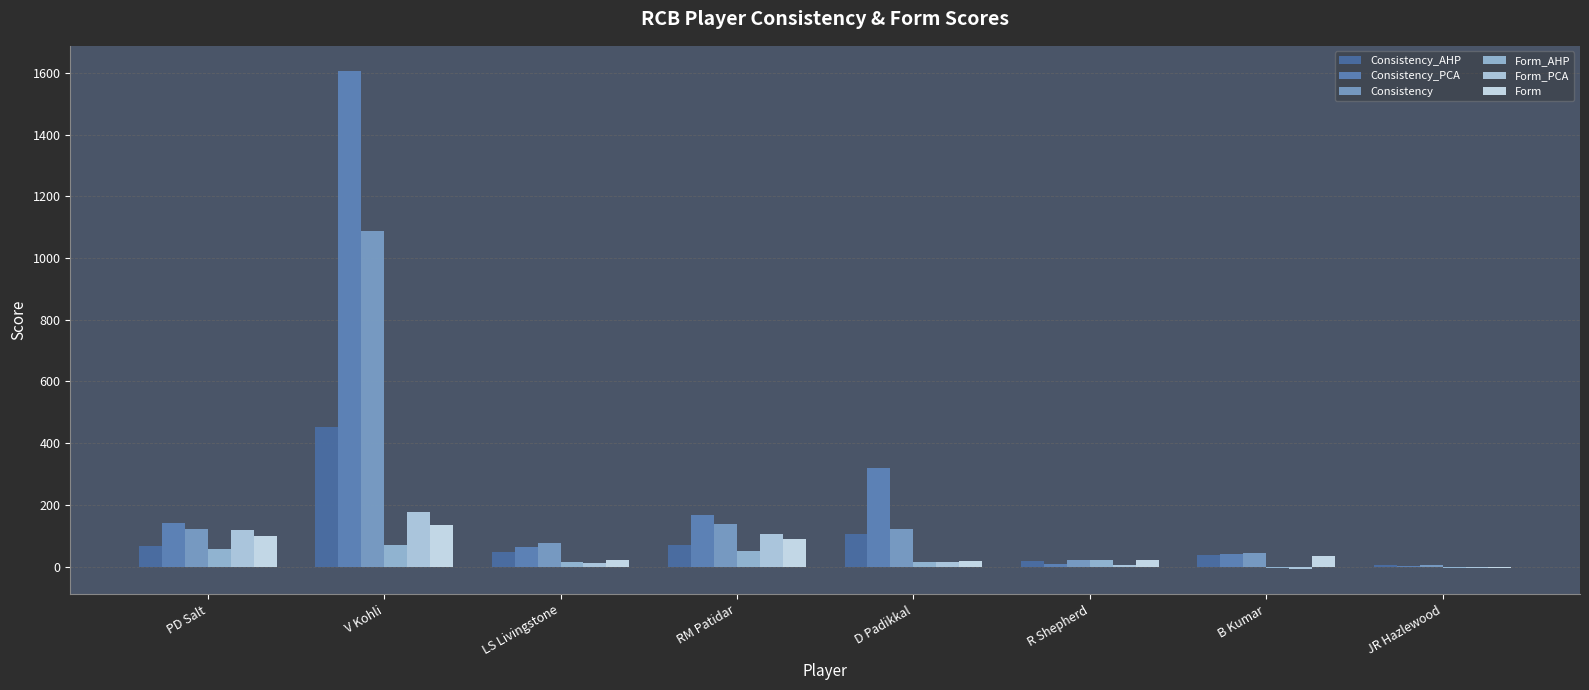

At which category is the sum across all series the highest?

V Kohli